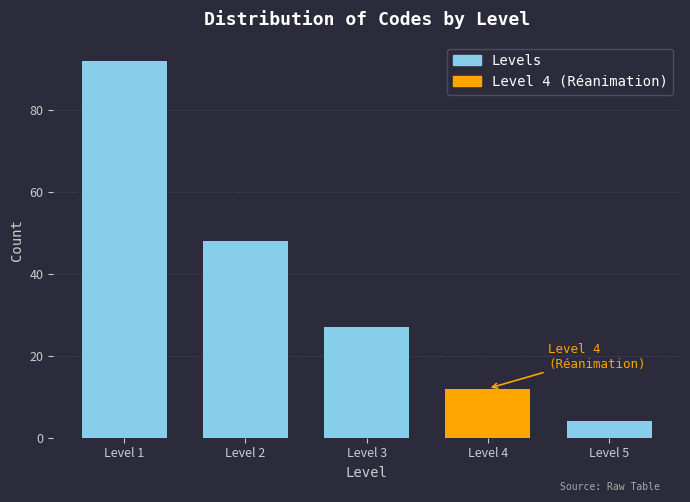

Reading left to right, extract all data points from this chart.

Level 1=92	Level 2=48	Level 3=27	Level 4=12	Level 5=4